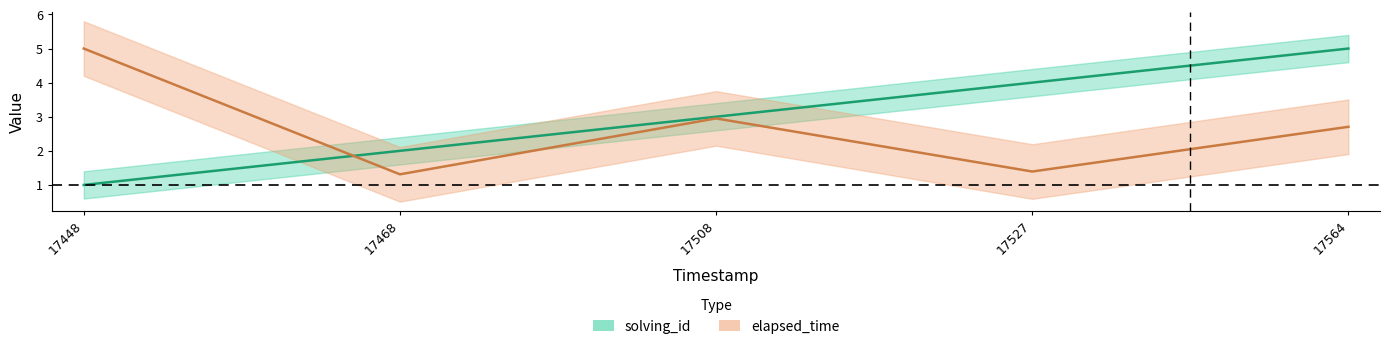

What are all the series names shown in the legend?

solving_id, elapsed_time